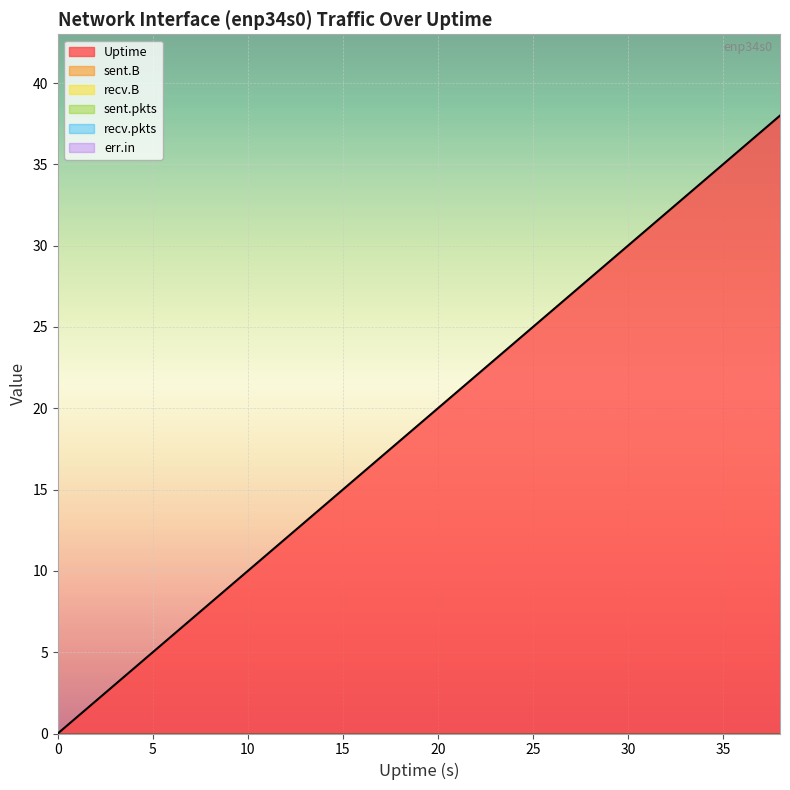

Does the chart display data point markers on the line(s)?

No